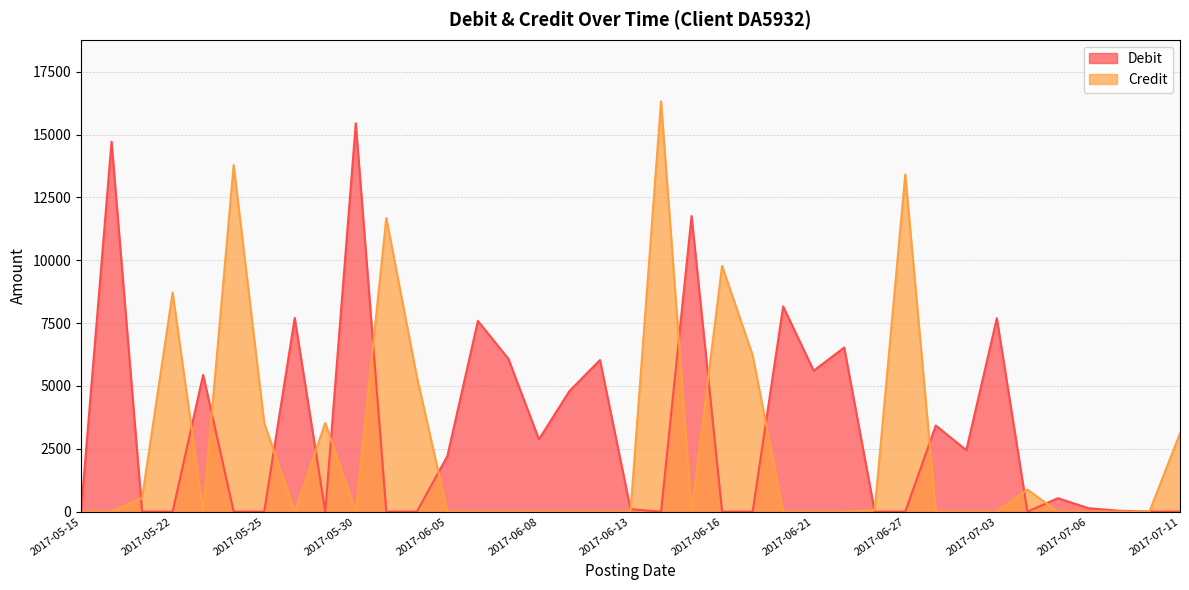

Is it true that Debit equals 7644.7 at 2017-05-30?

False